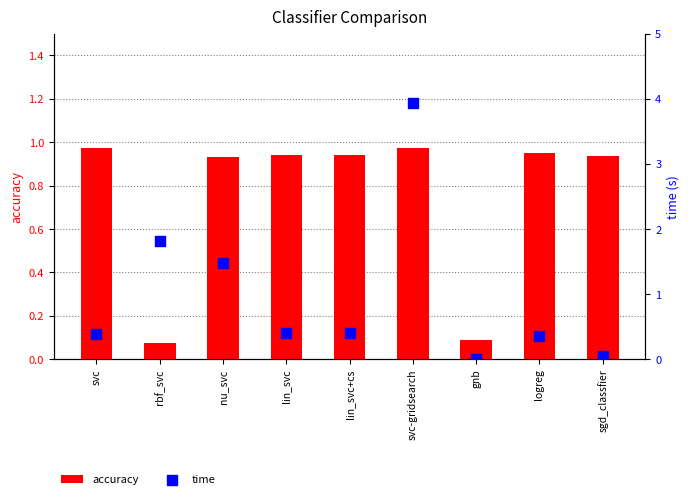

What are all the series names shown in the legend?

accuracy, time